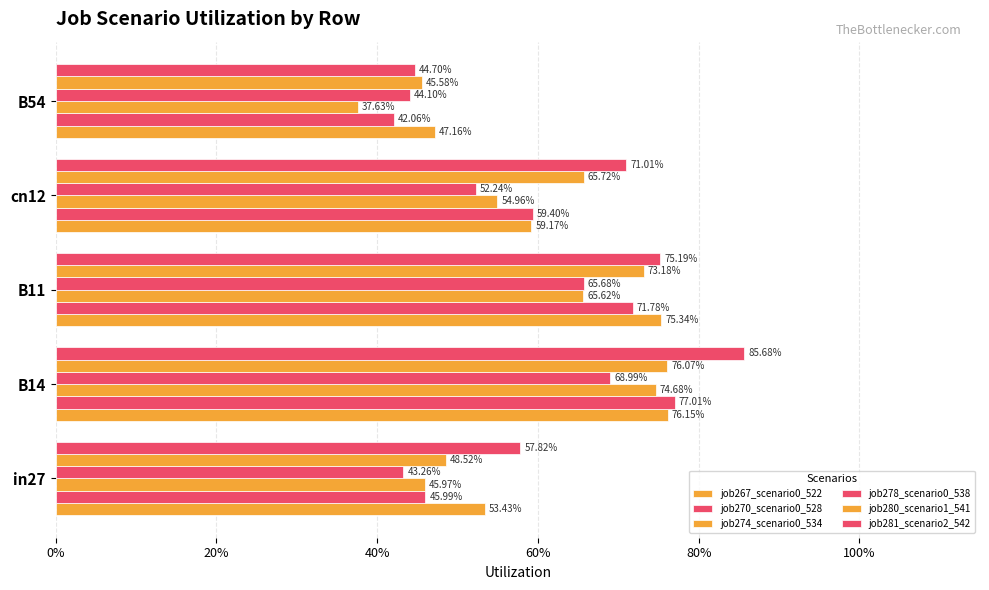

What is the average value of the job281_scenario2_542 series?

0.7